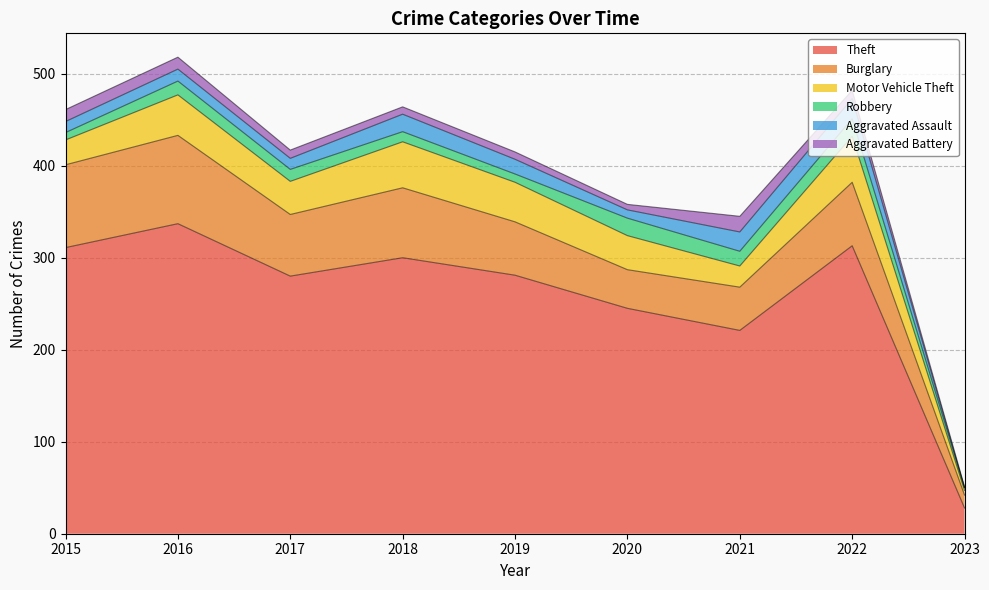

Where is Burglary nearest to the value 55?

2019